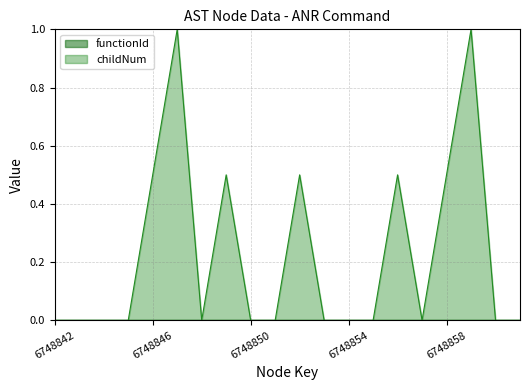

Where is the first local minimum?

6748848